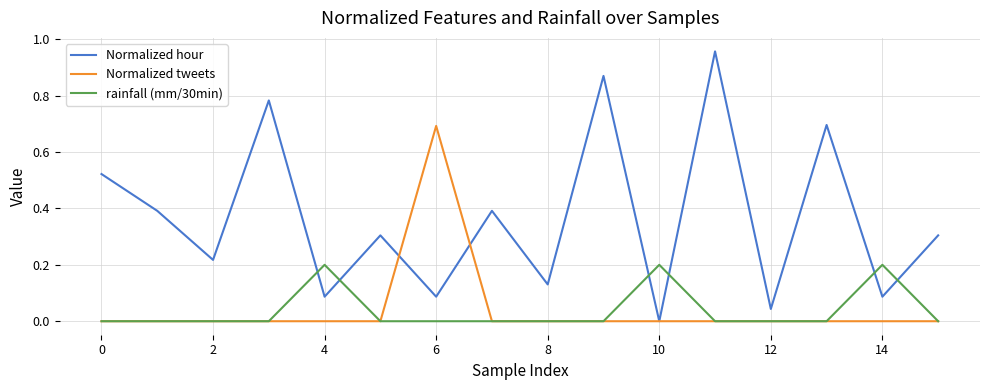

Rank the series by their maximum value, from highest to lowest.

Normalized hour, Normalized tweets, rainfall (mm/30min)